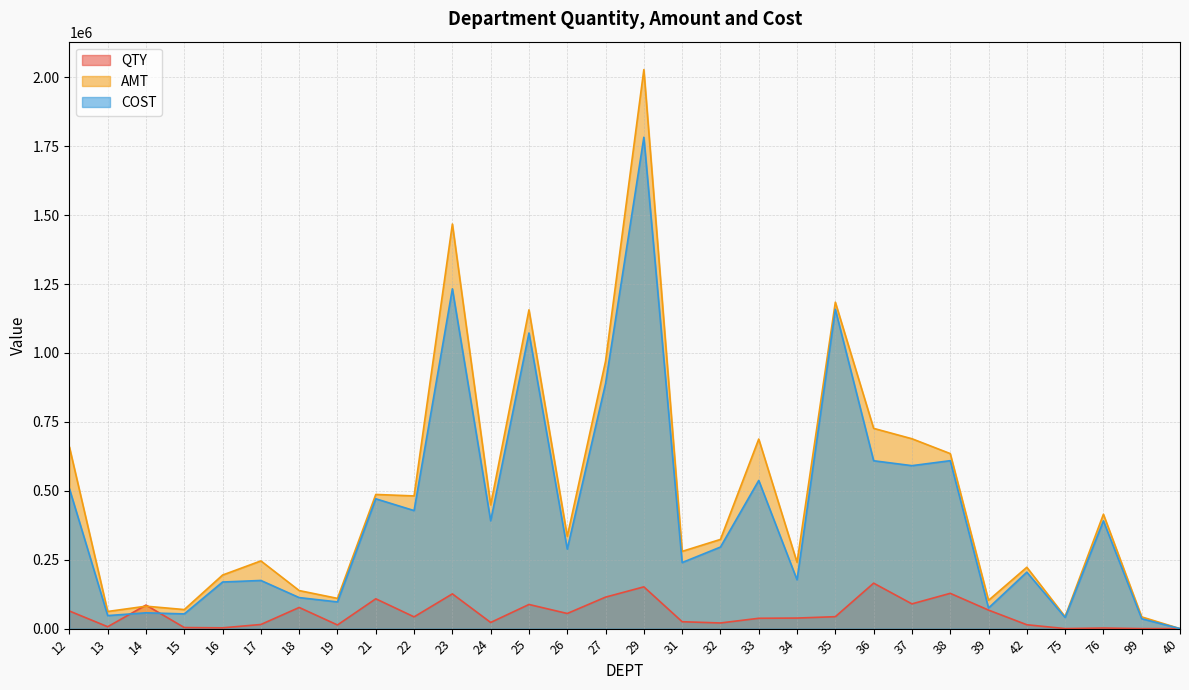

Reading right to left, list all the values displayed in this chart.

QTY: 0	21	2267	126	14110	67234	128045	89798	164931	43346	38353	37548	20529	25057	151562	114297	54936	87650	22370	126100	42664	108247	13286	76785	15044	2896	3890	85427	6883	63907
AMT: 0	42495	414949	43347	222622	102637	634956	688821	726447	1184134	240423	687699	323619	280278	2027844	970127	334734	1156476	448847	1467781	481378	486740	109741	138067	245680	194397	69175	81422	62215	658881
COST: 0	35863	390925	40512	204807	74782	609222	591215	609008	1158259	176990	537569	295897	239673	1782451	888910	288400	1072443	391085	1232679	428225	471015	96892	112583	174727	169114	53424	57384	47273	507730